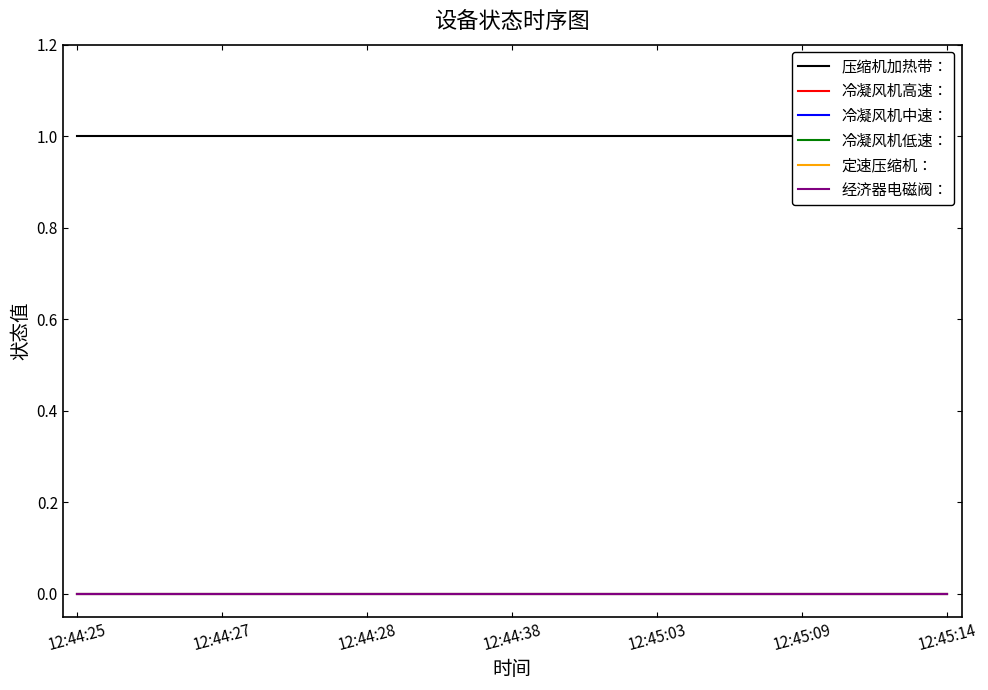

The value of 压缩机加热带： at 12:45:03 is 1. True or false?

False